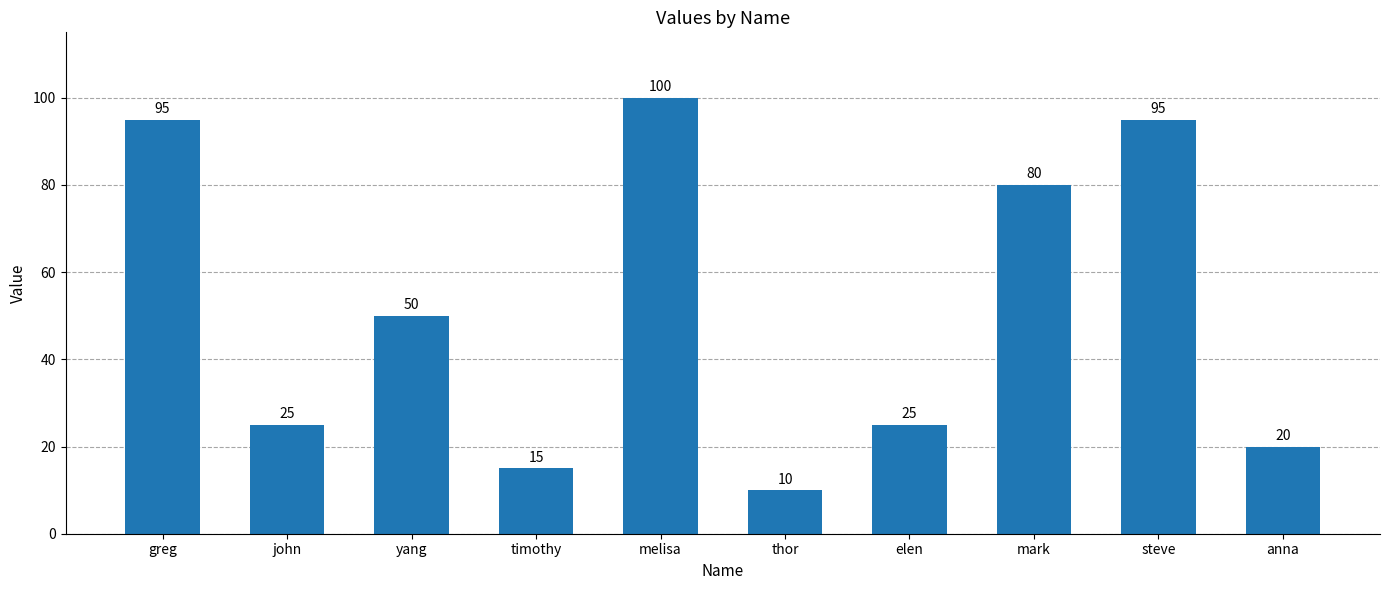

What is the average value?

52